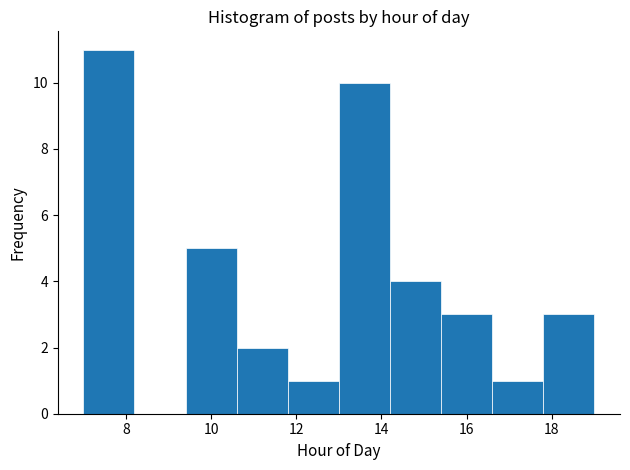

Reading left to right, list every bar in this chart as the range it spans on the x-axis followed by its height. The values are not printed on the chart, so give them approximately, as read against the axis.

7.0 to 8.2: 11
8.2 to 9.4: 0
9.4 to 10.6: 5
10.6 to 11.8: 2
11.8 to 13.0: 1
13.0 to 14.2: 10
14.2 to 15.4: 4
15.4 to 16.6: 3
16.6 to 17.8: 1
17.8 to 19.0: 3